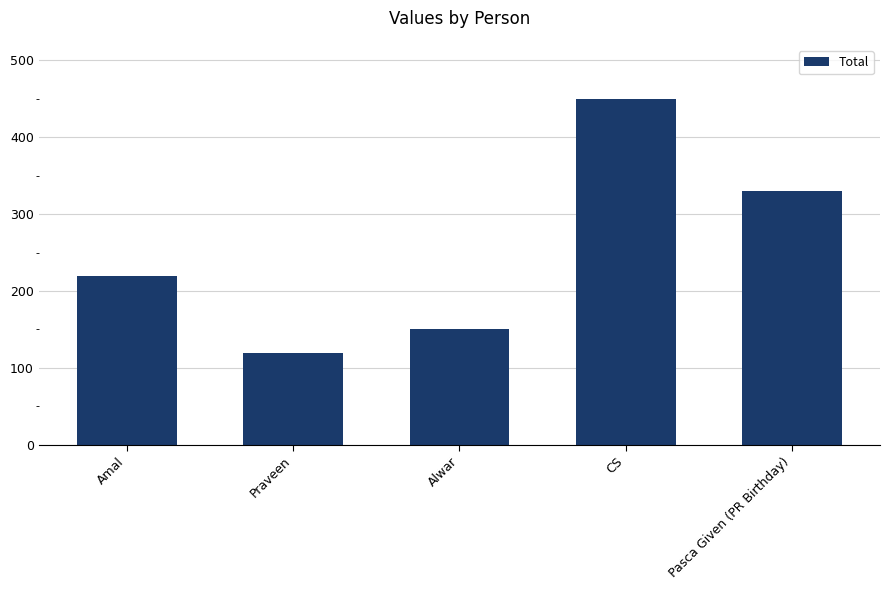

List the labels in order of value, smallest first.

Praveen, Alwar, Amal, Pasca Given (PR Birthday), CS